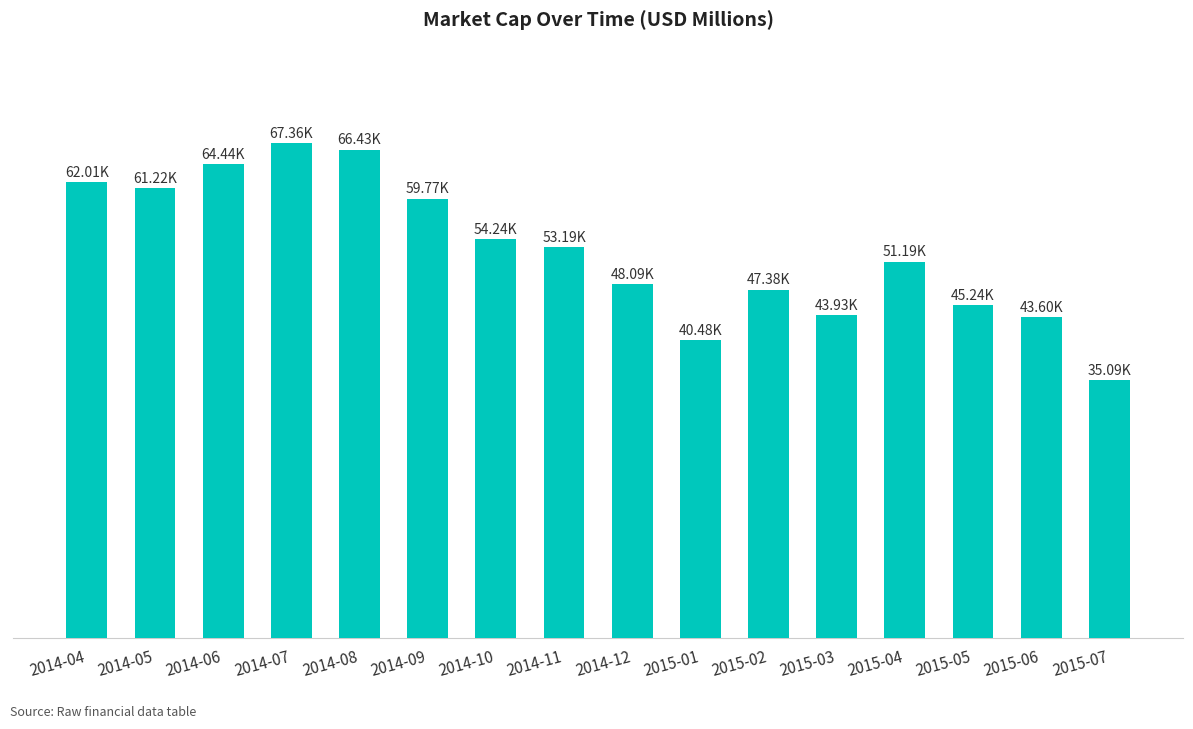

What is the value of the 5th bar from the left?

66429.6